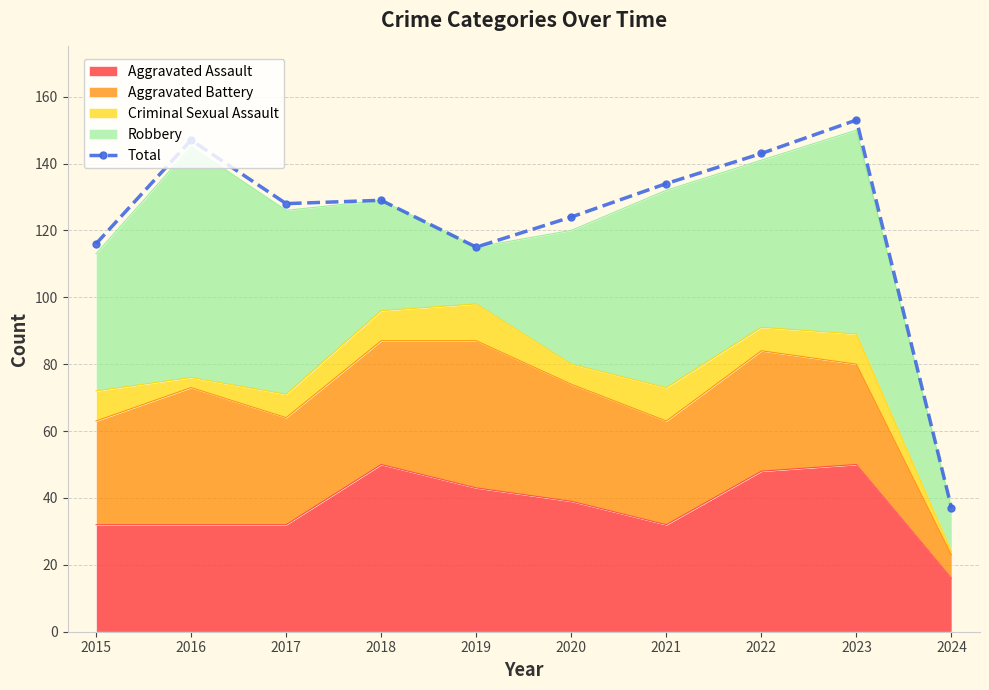

The chart shows a value of 37 at 2024. True or false?

True